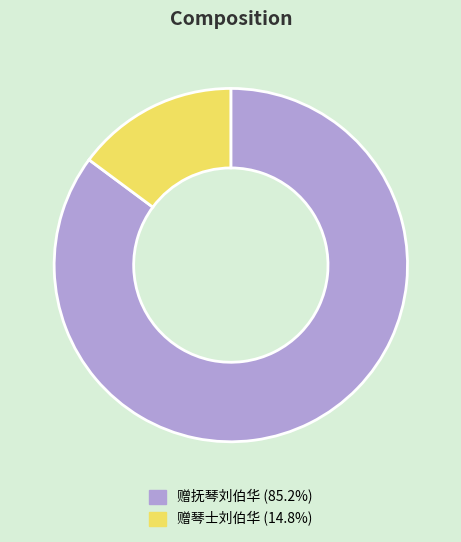

What is the largest slice in the pie chart?

赠抚琴刘伯华